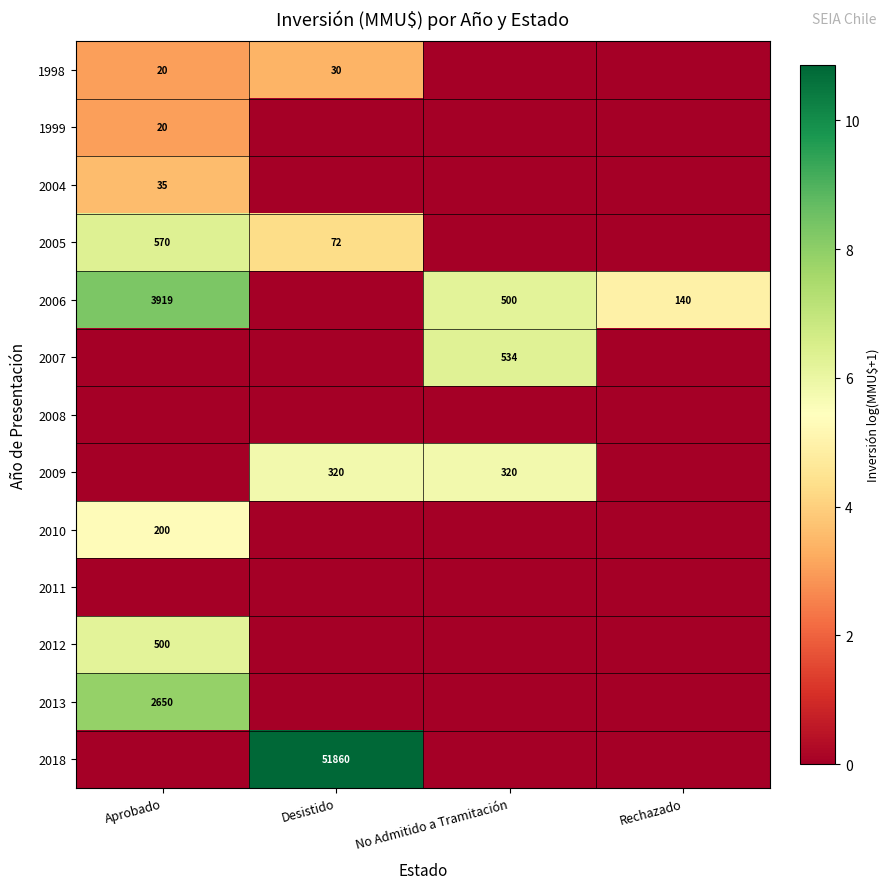

The 2005 series shows 570 at Aprobado. True or false?

True